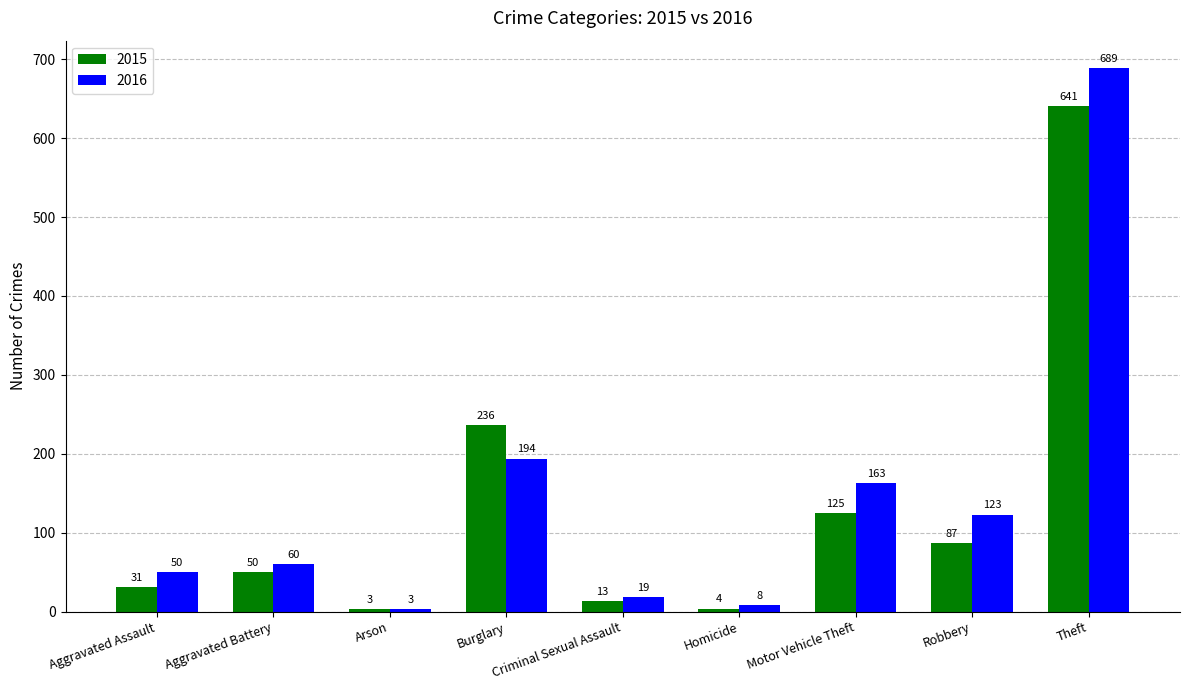

Is it true that 2015 equals 50 at Aggravated Battery?

True